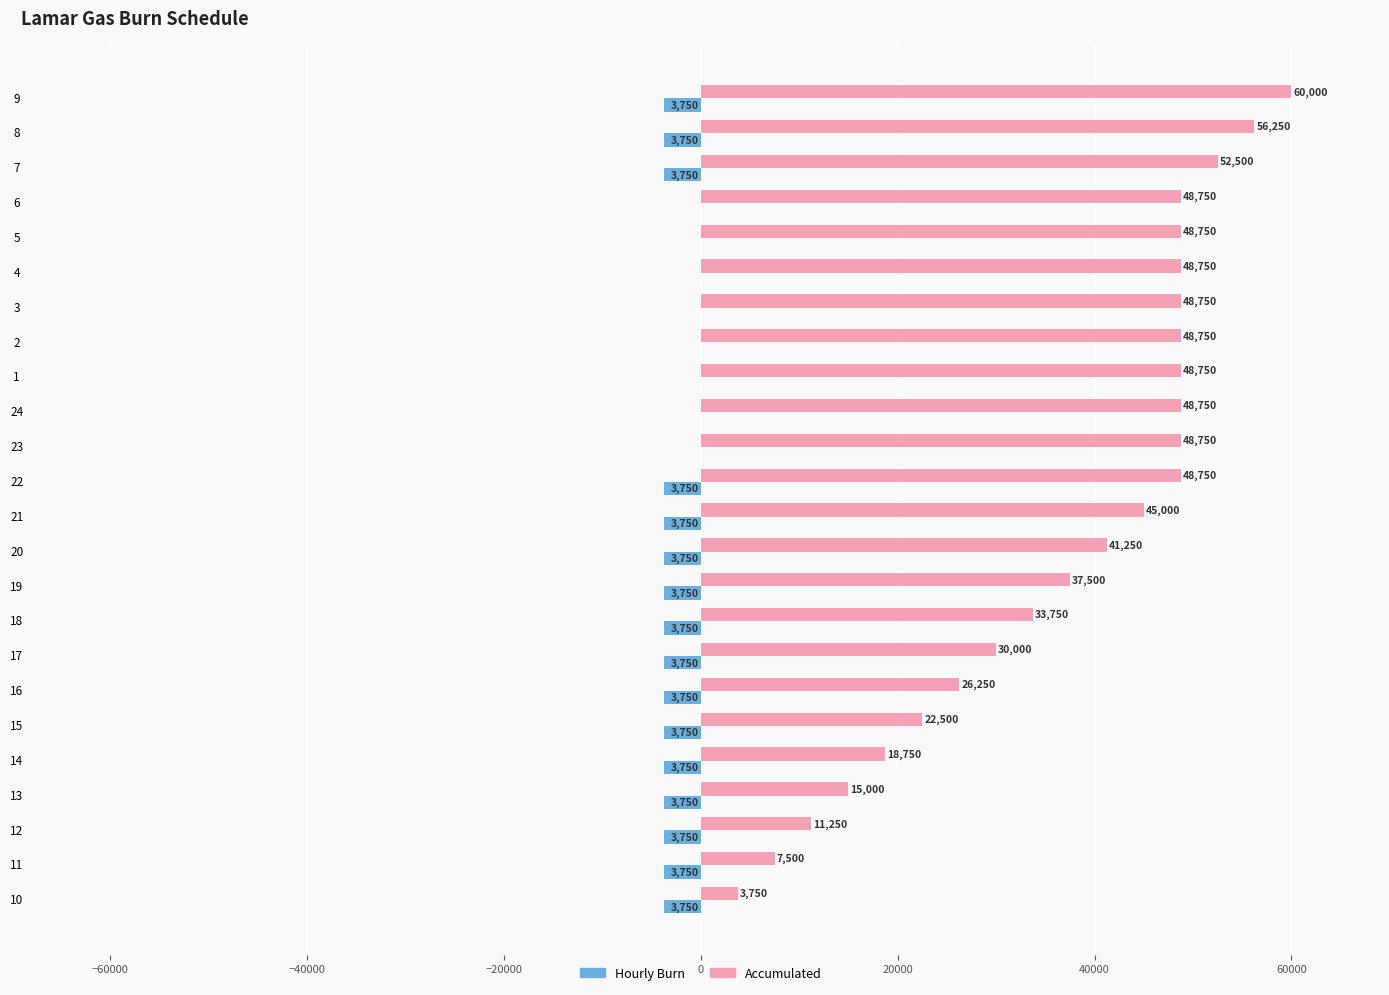

What is the sum of the Accumulated values at 5 and 1?

97500